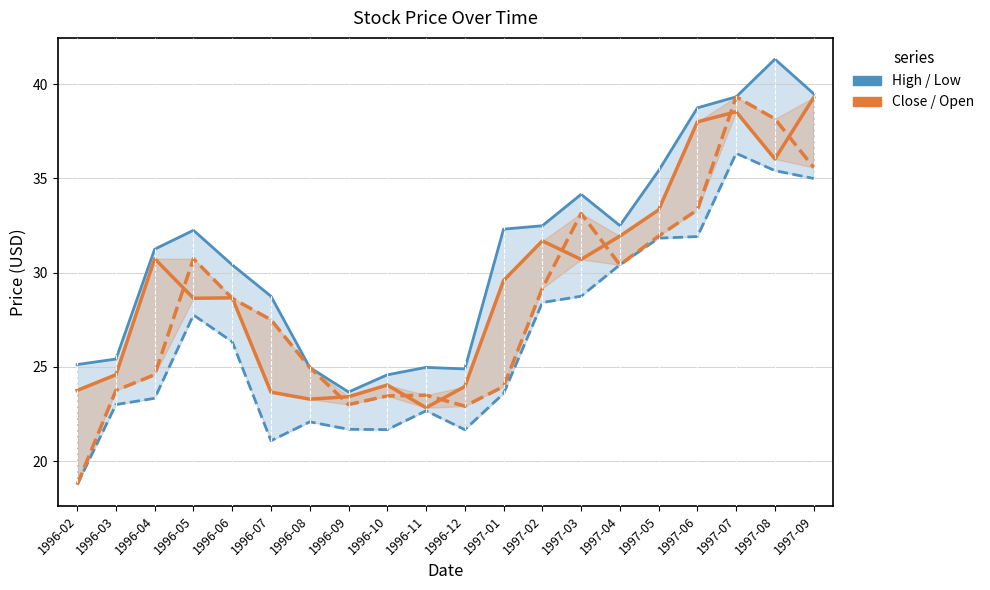

What is the maximum value shown in the chart?

41.3